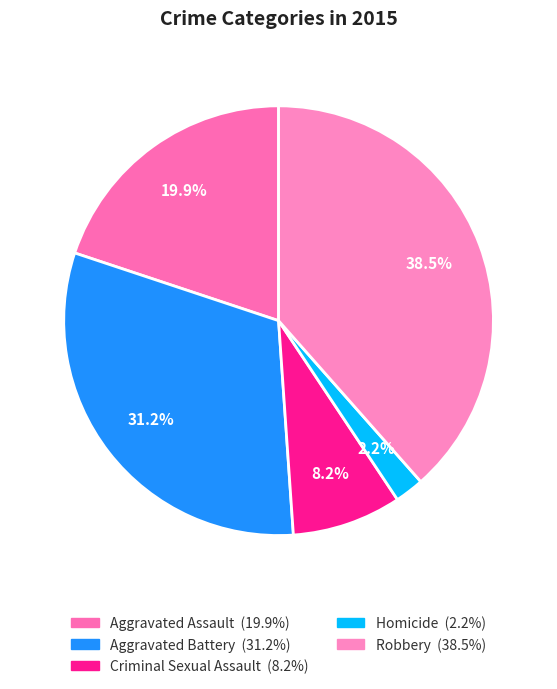

To the nearest percent, what is the difference between the Aggravated Assault and Aggravated Battery slice percentages?

11%